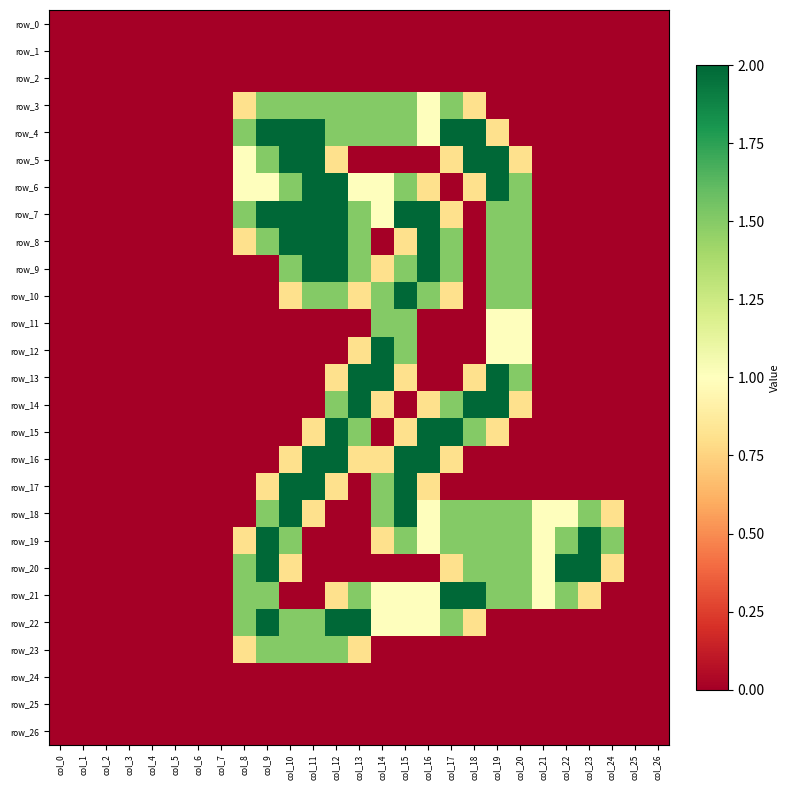

What is the difference between the maximum and minimum values in the row_7 series?

2.0